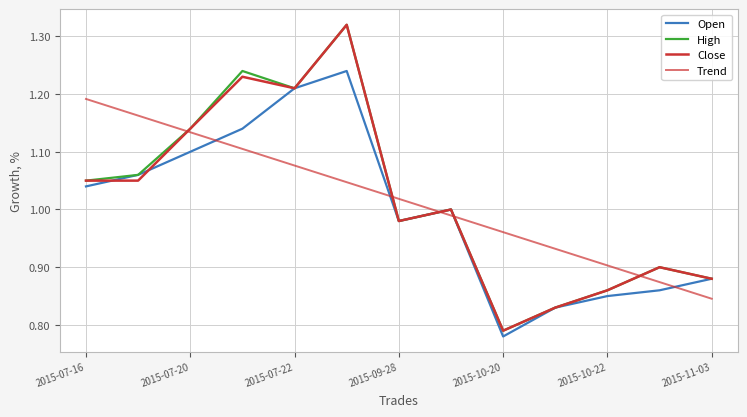

How many lines are shown in the chart?

4